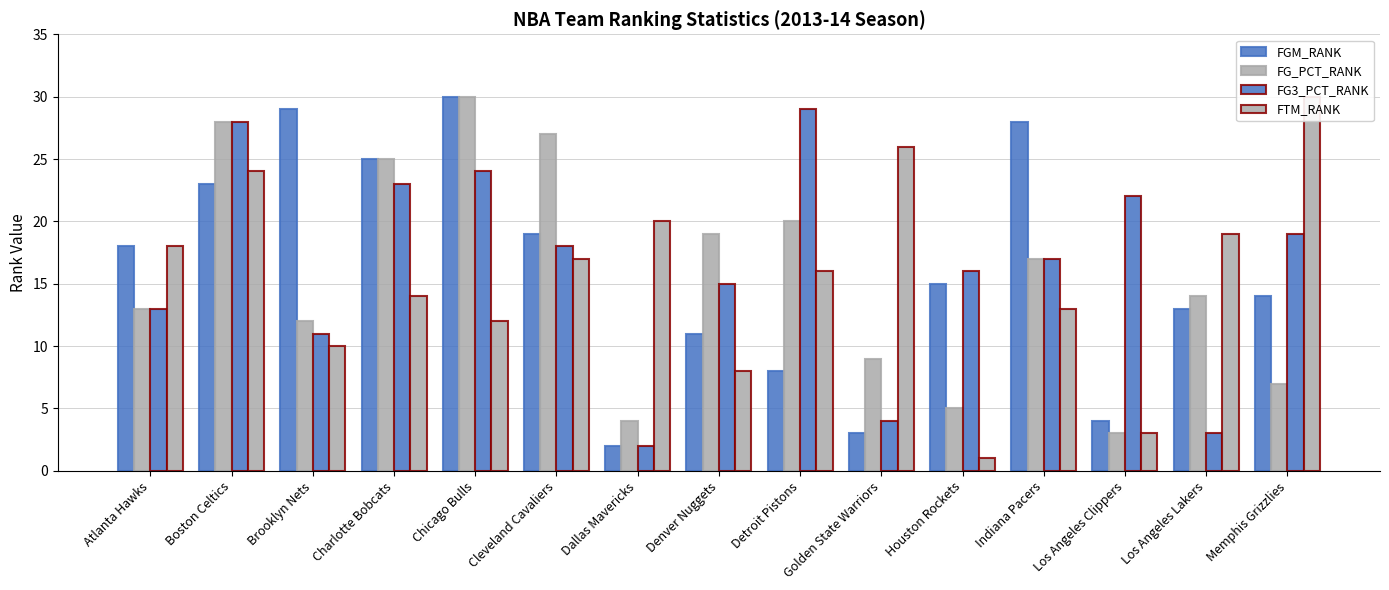

The value of FGM_RANK at Chicago Bulls is 17. True or false?

False